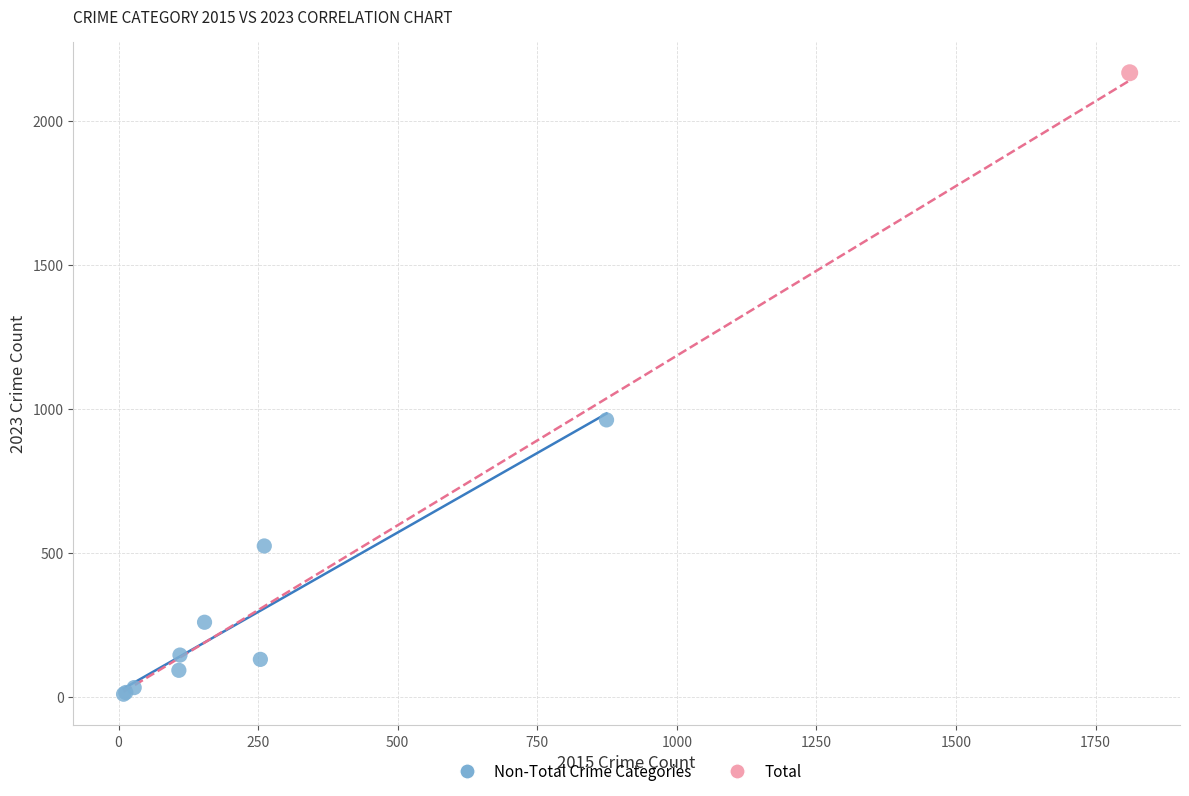

What are all the series names shown in the legend?

Non-Total Crime Categories, Total